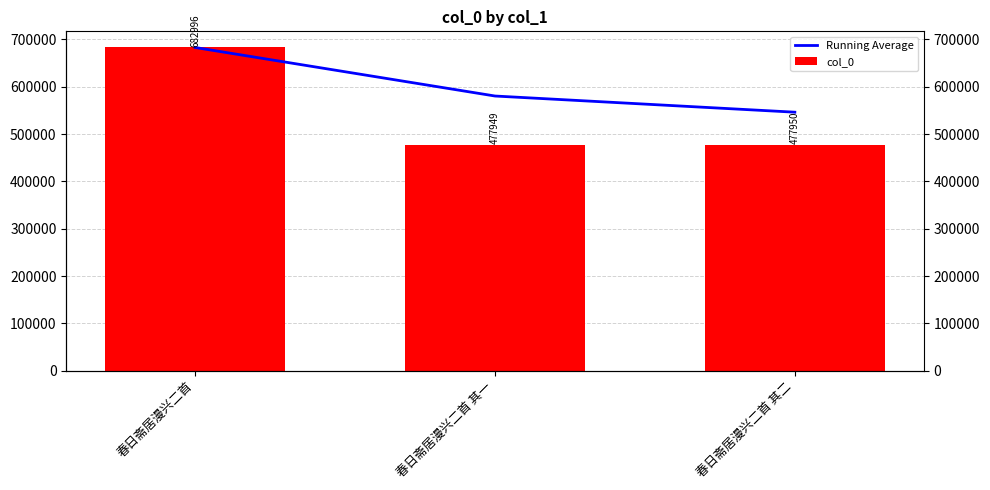

At which label is col_0 closest to 580472?

春日斋居漫兴二首 其二